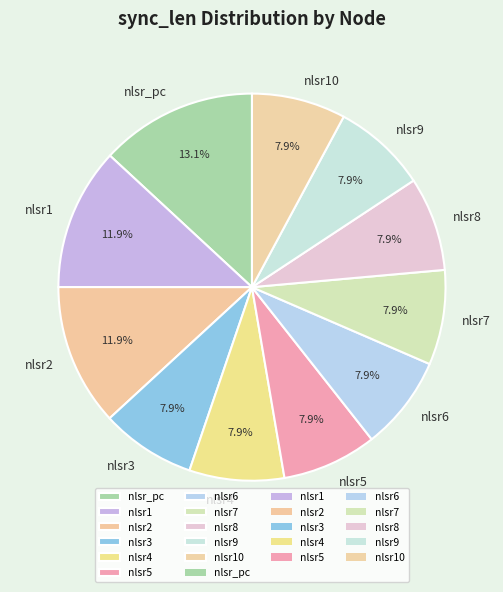

Is nlsr6 the majority of the pie?

No